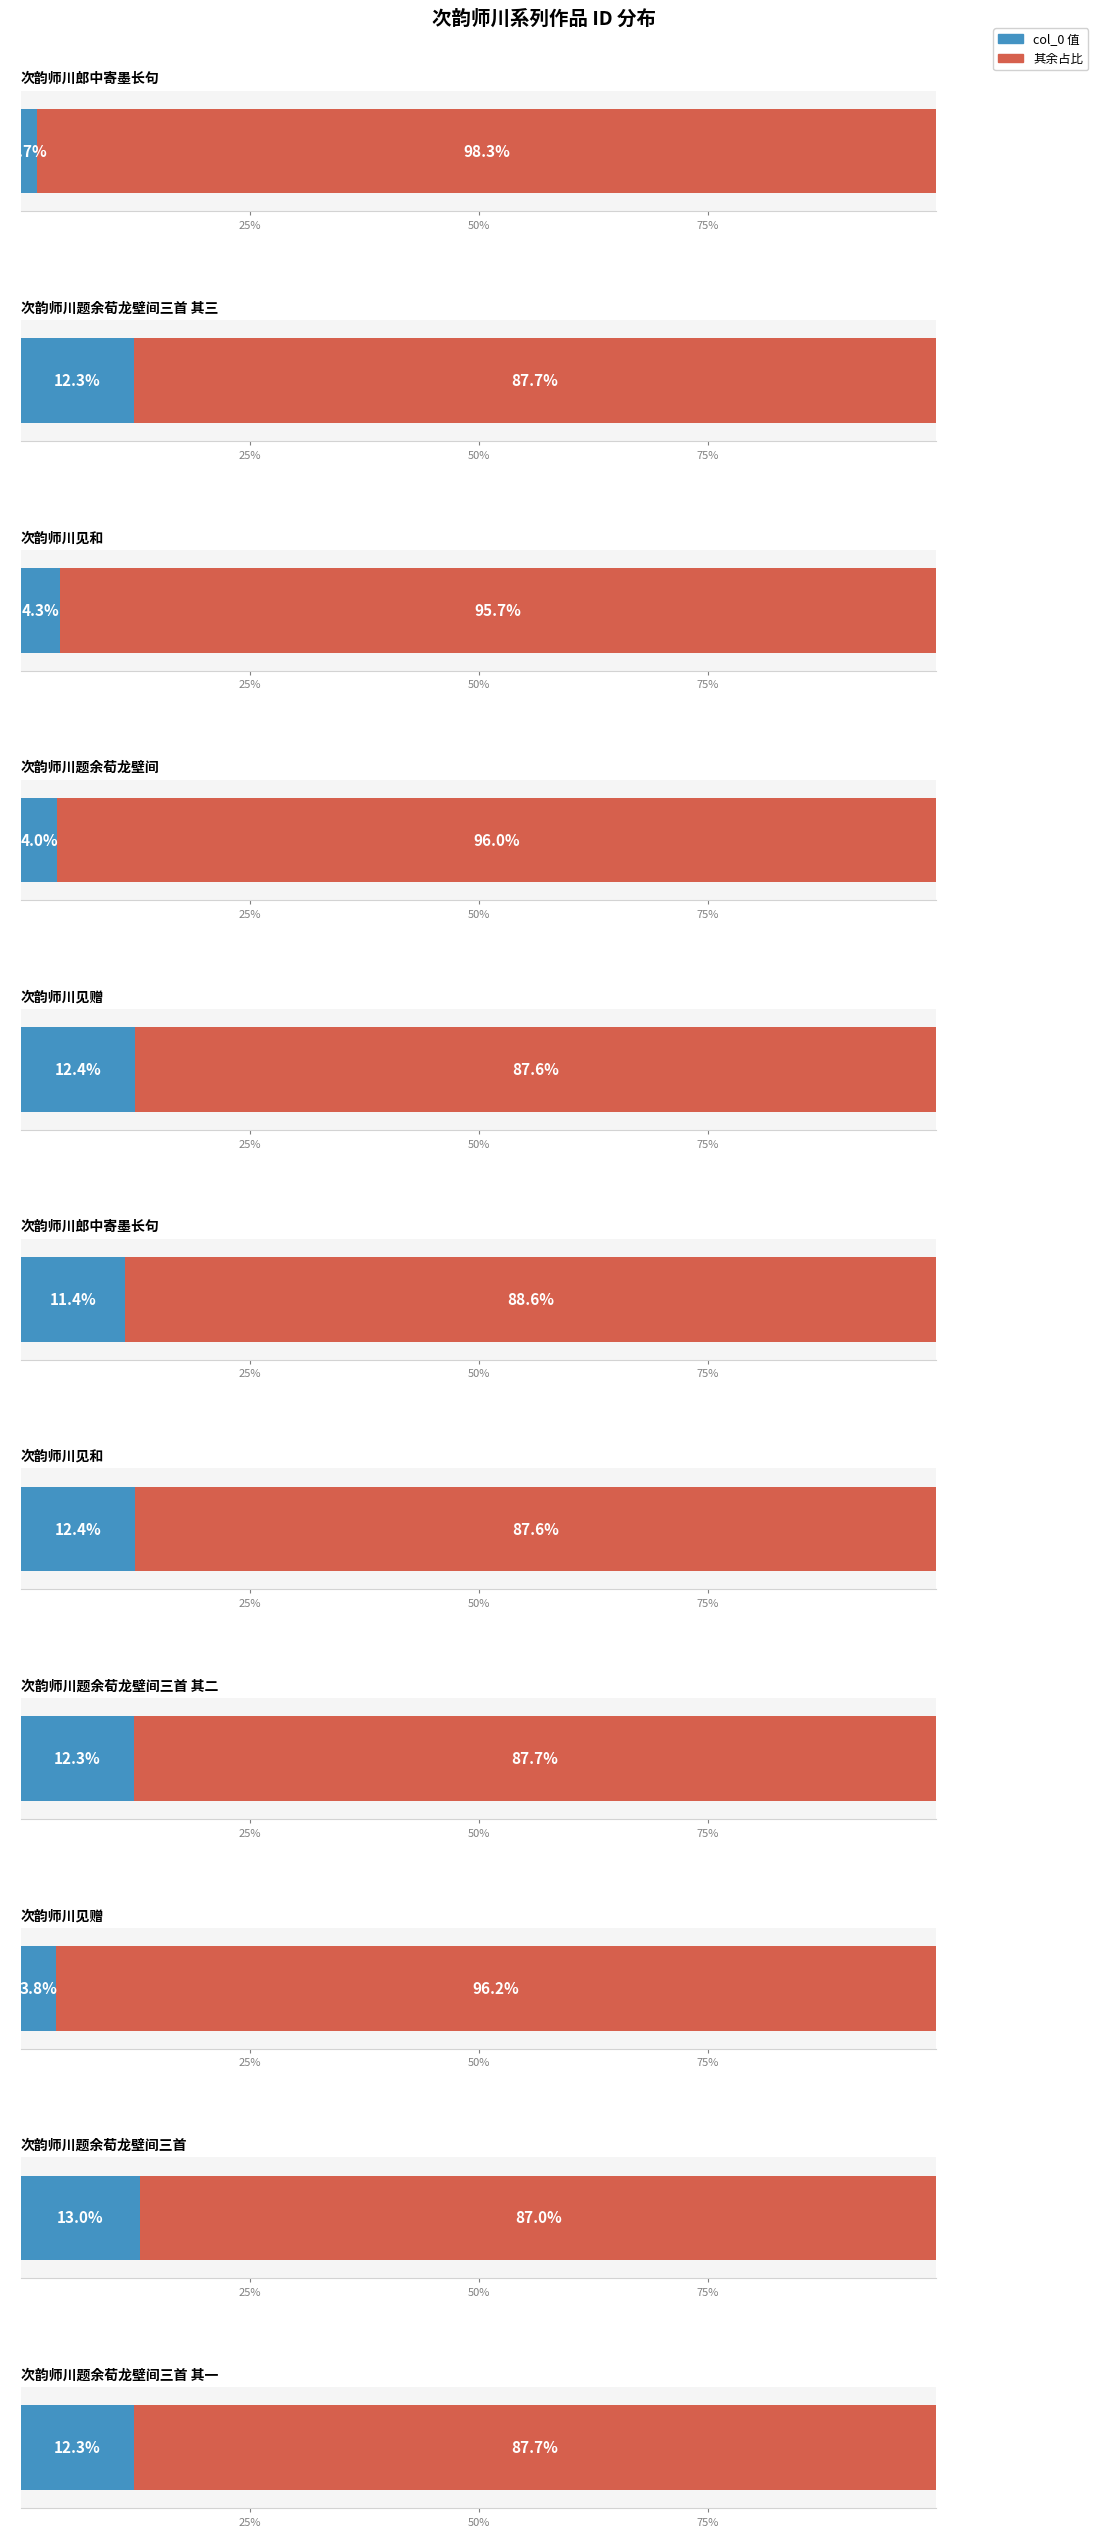

How many values are below 1060648?

5